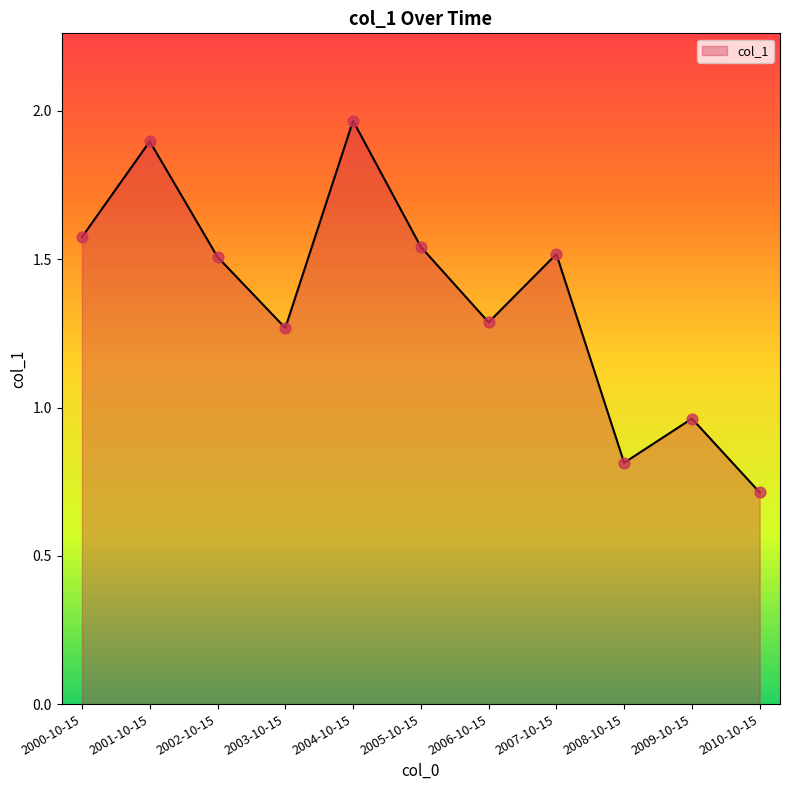

What is the change in value from 2000-10-15 to 2001-10-15?

+0.3